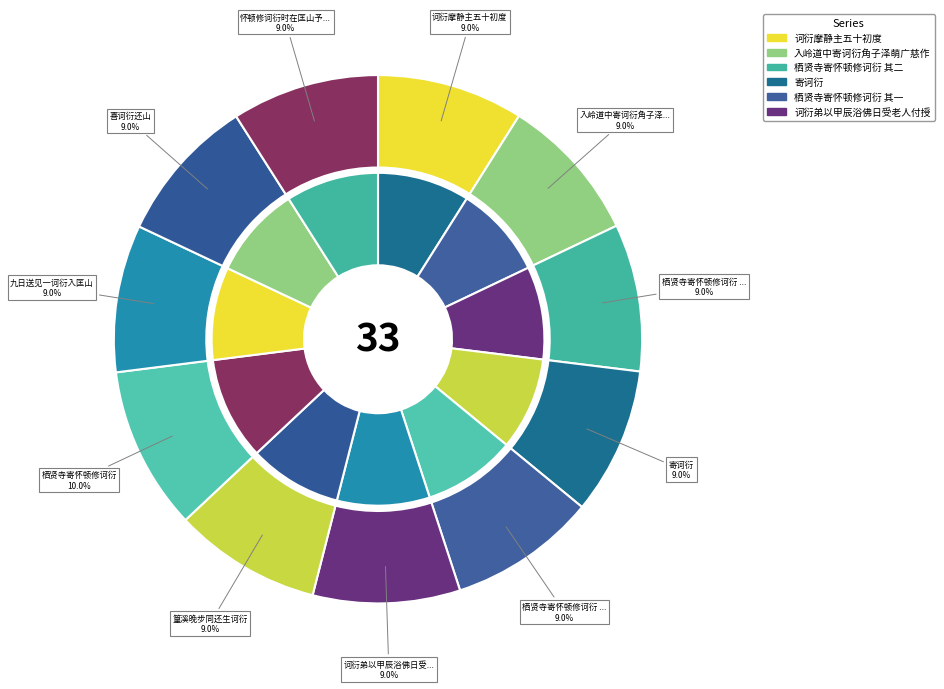

Is there a majority slice in this chart?

No